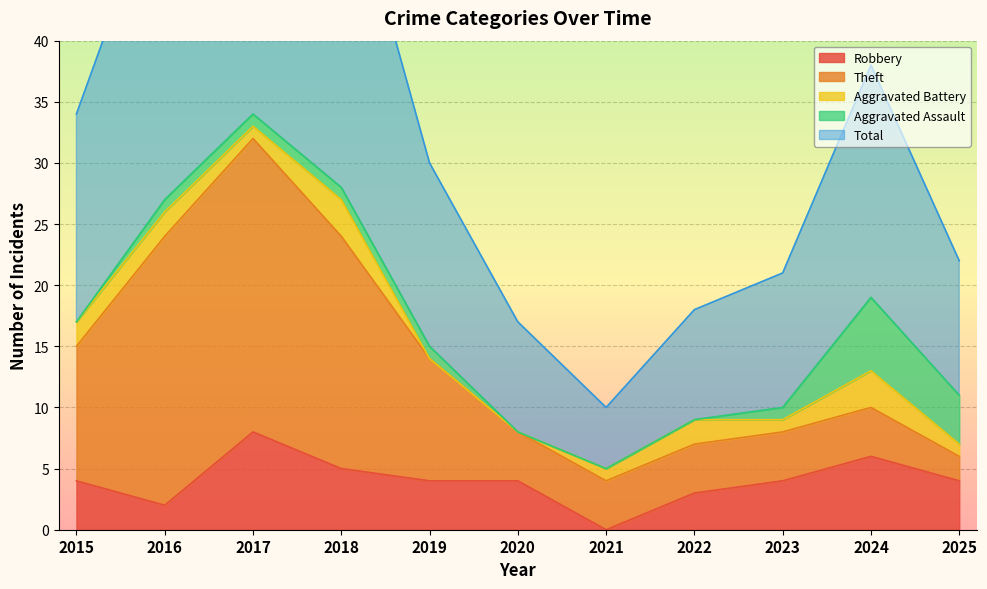

At which label is Robbery closest to 4?

2015